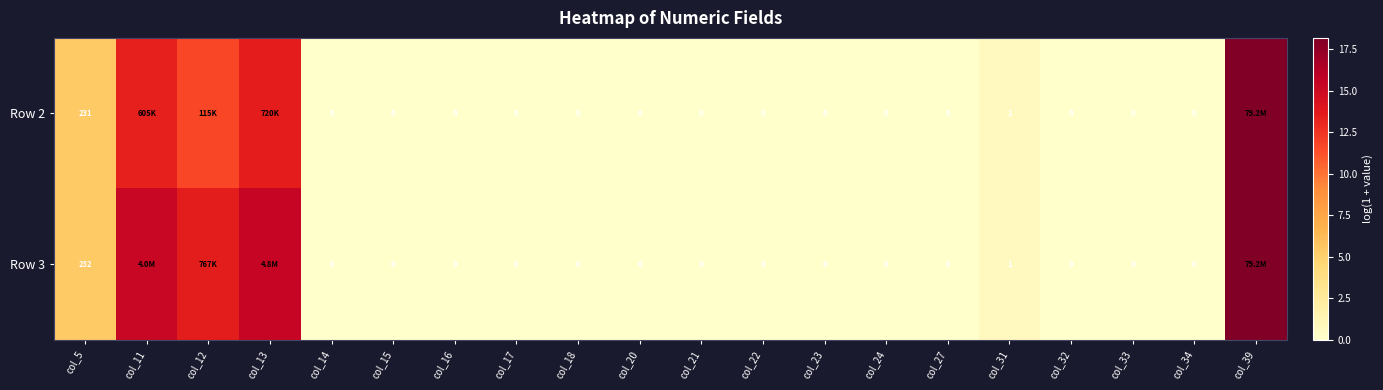

At col_15, list the series in order from smallest to largest.

Row 2, Row 3